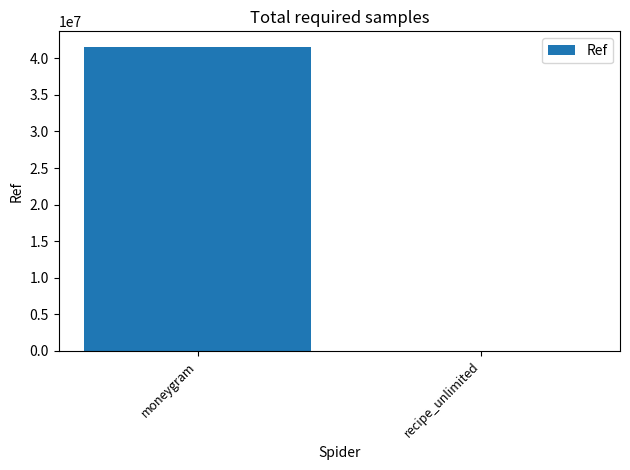

Count the number of data series in this chart.

1